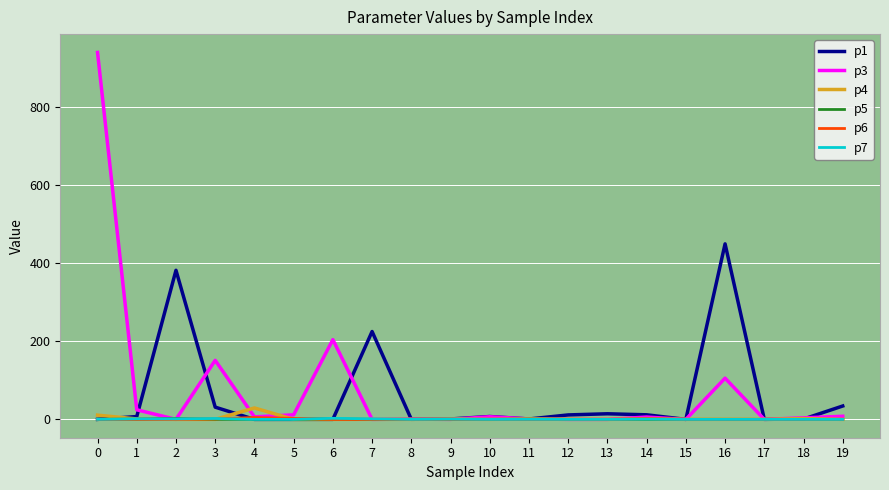

True or false: p4 and p3 cross at least once.

True